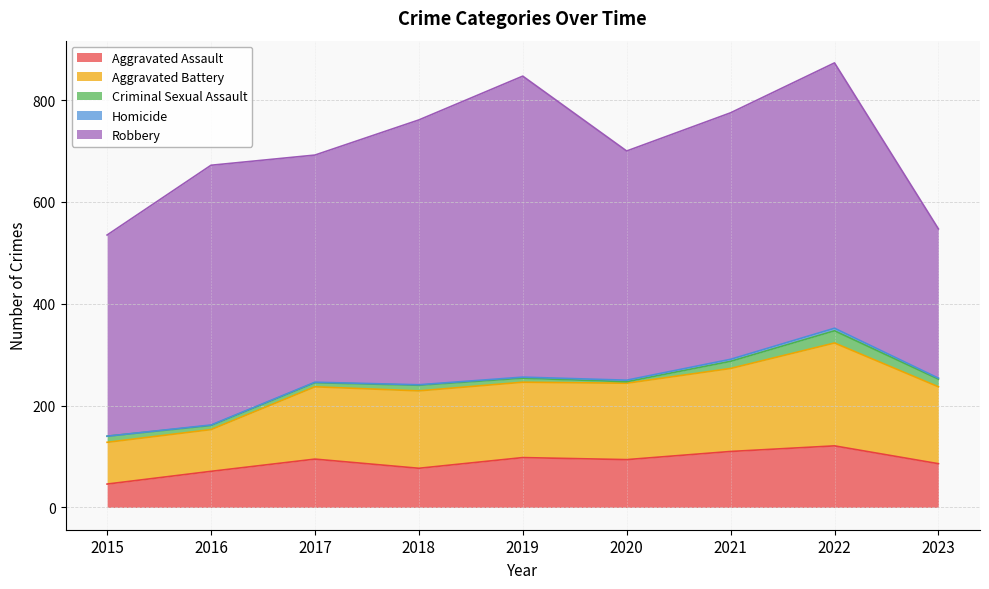

Reading right to left, extract all data points from this chart.

Aggravated Assault: 86	121	110	94	98	77	95	71	46
Aggravated Battery: 151	202	163	150	148	152	142	82	82
Criminal Sexual Assault: 15	24	14	3	8	11	8	8	12
Homicide: 2	5	4	3	2	1	1	1	0
Robbery: 293	521	484	450	591	520	446	510	395